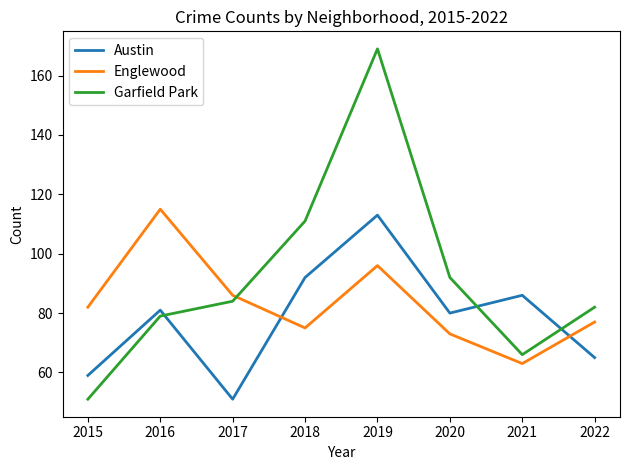

At which category does Garfield Park reach its first local valley?

2021